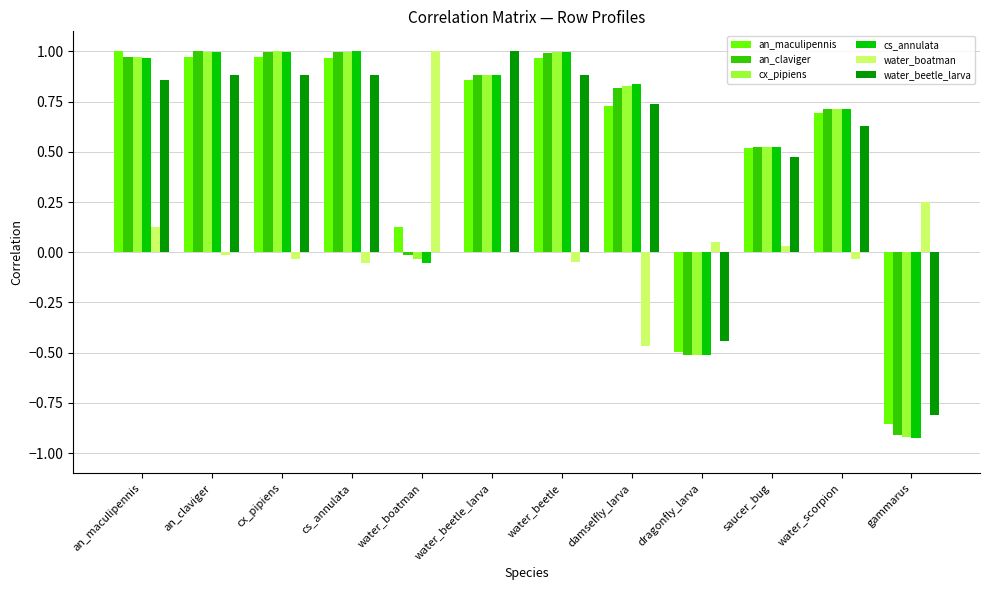

Is it true that an_maculipennis equals 0.3 at cx_pipiens?

False